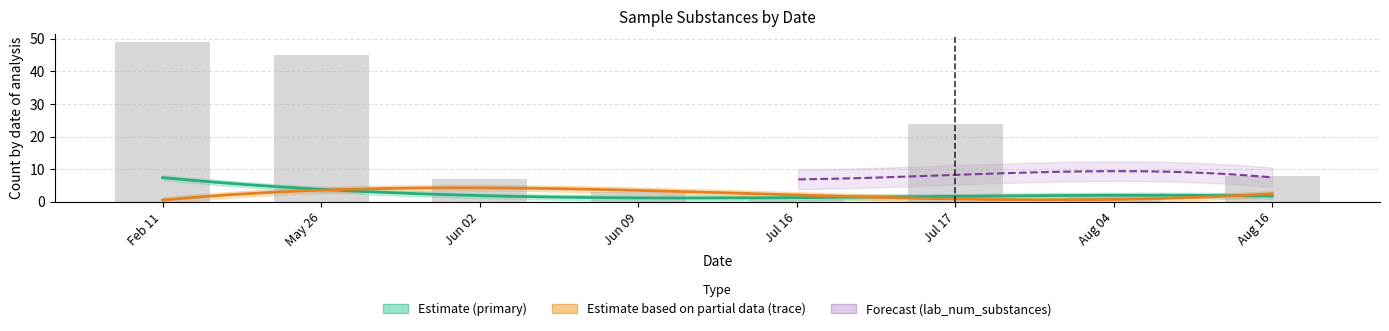

Reading left to right, extract all data points from this chart.

49	45	7	3	1	24	2	8